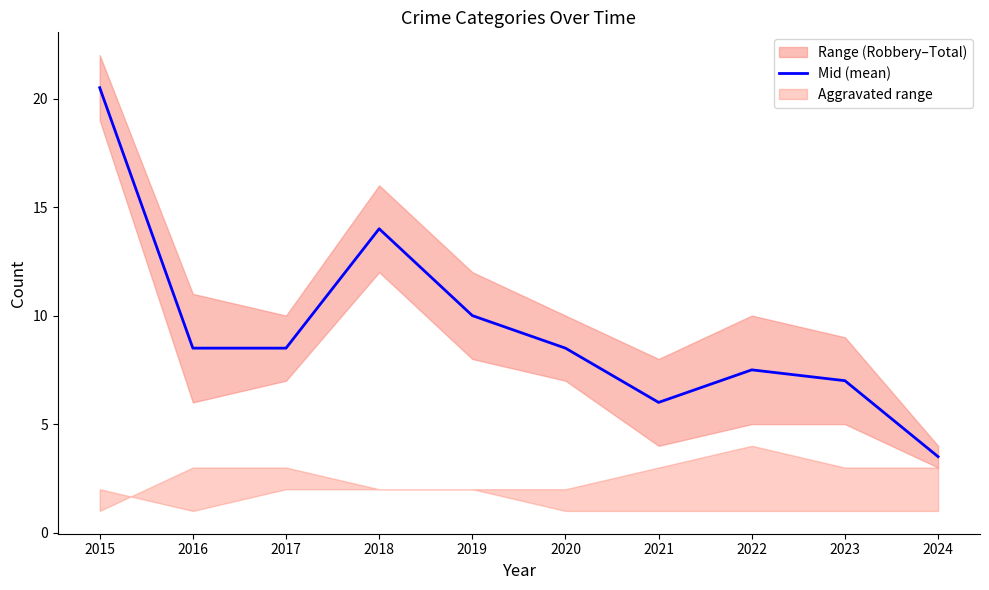

Where does the data first go above 8?

2015